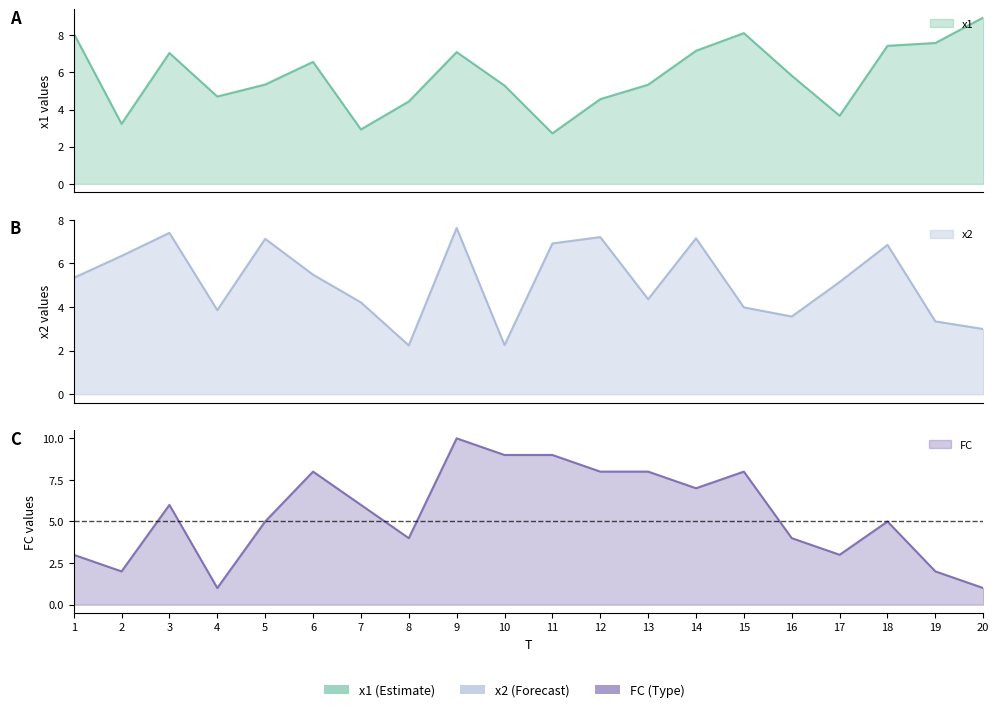

What is the average value of the x2 series?

5.2